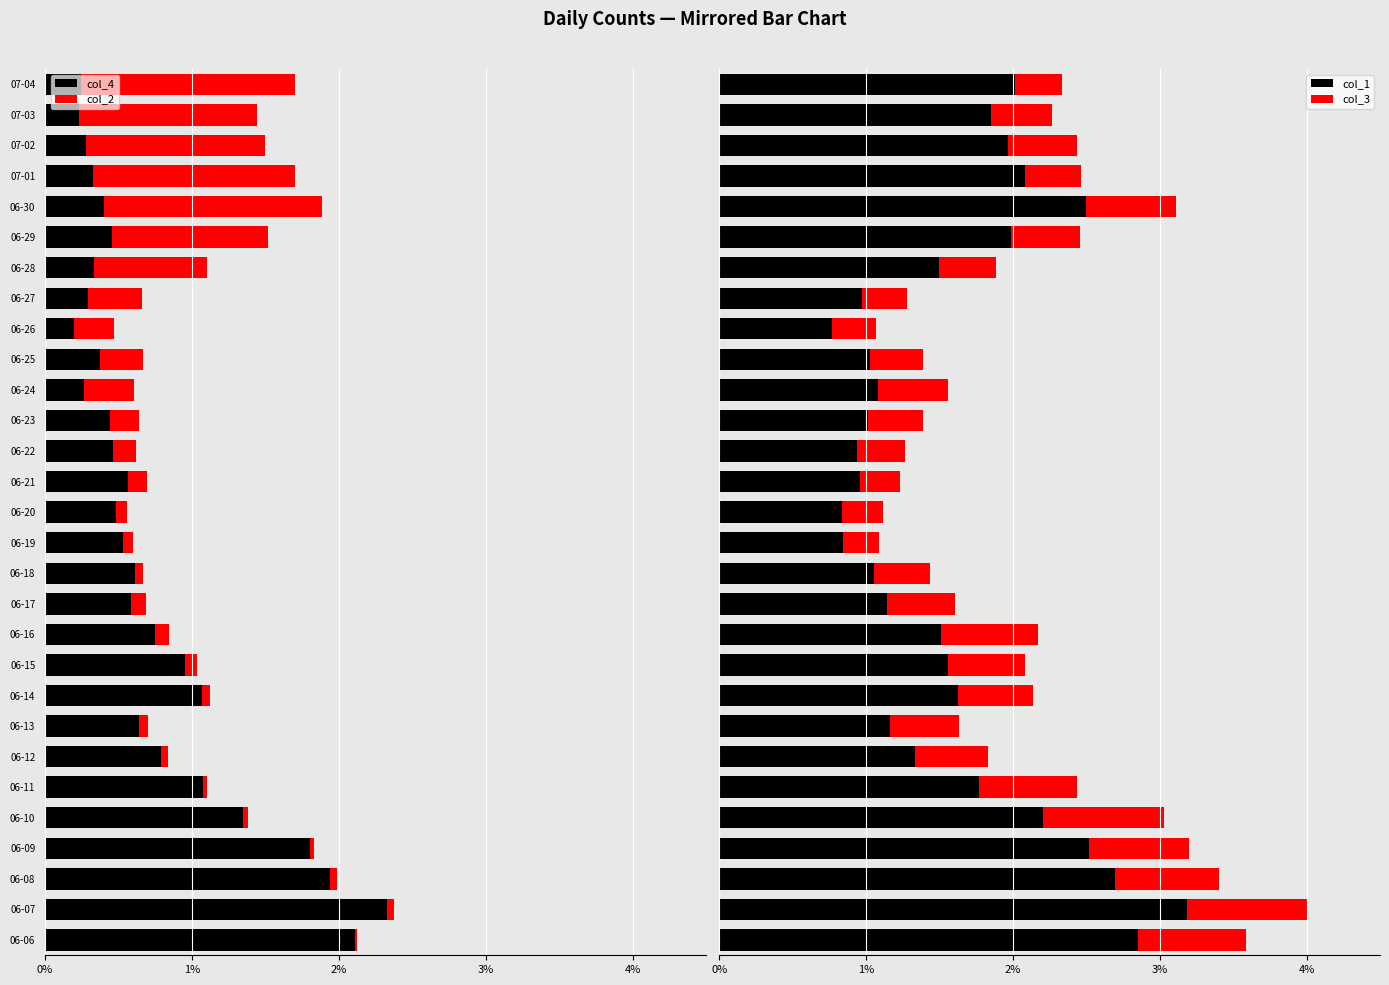

What is the greatest value displayed?

3.2